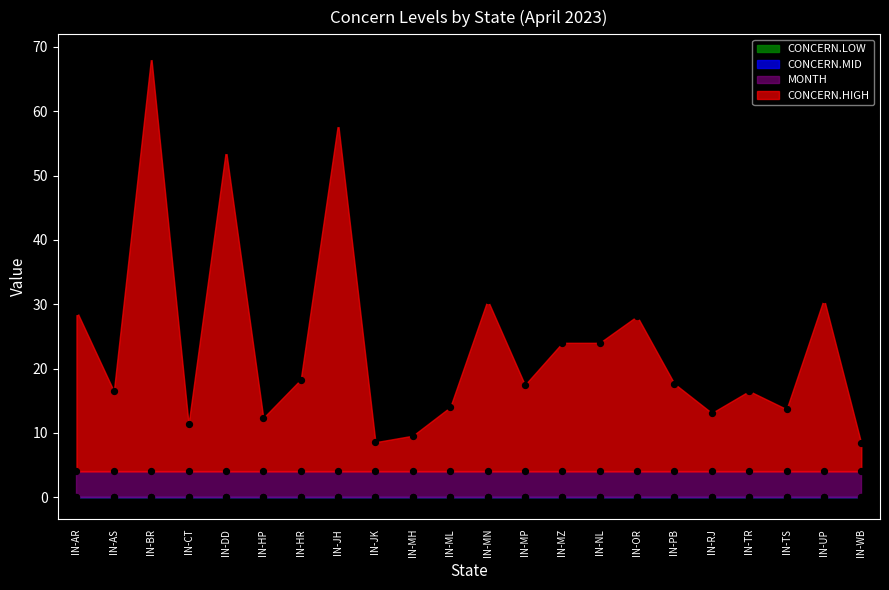

What are all the series names shown in the legend?

CONCERN.HIGH, CONCERN.MID, CONCERN.LOW, MONTH